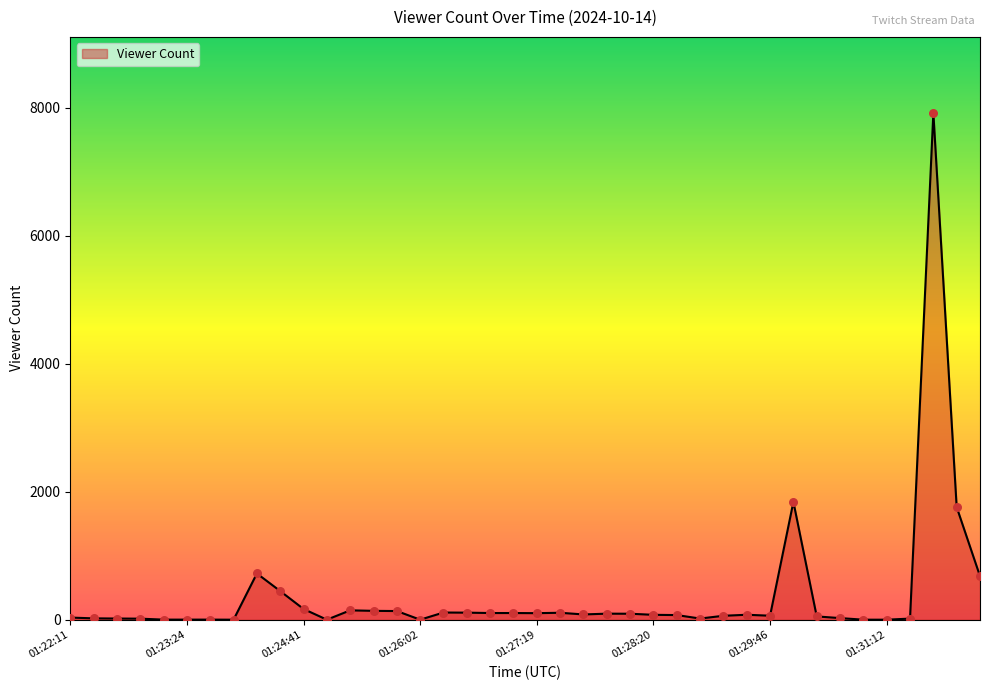

What is the maximum value shown in the chart?

7919